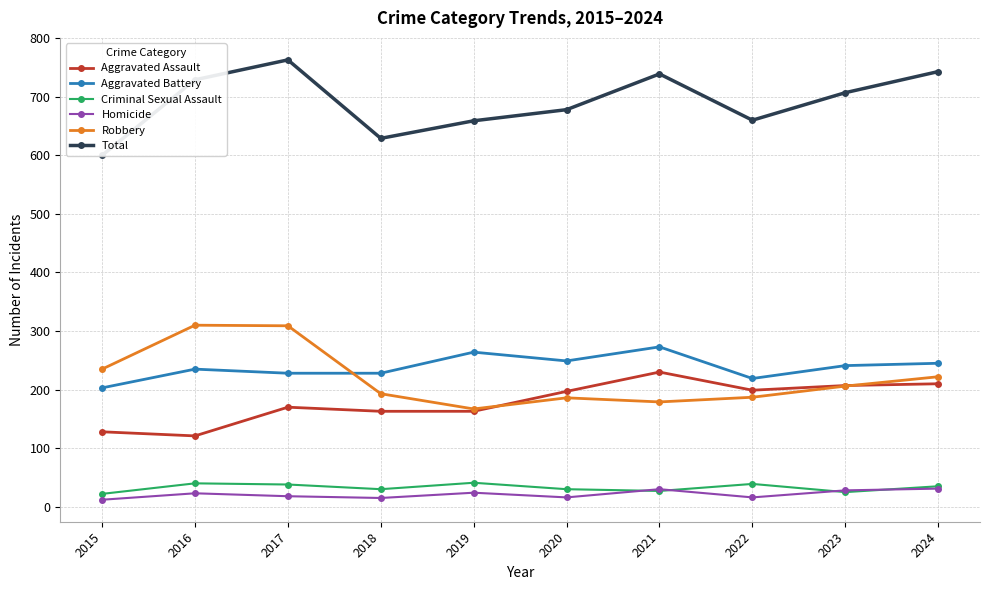

What is the difference between the Aggravated Assault values at 2017 and 2023?

37